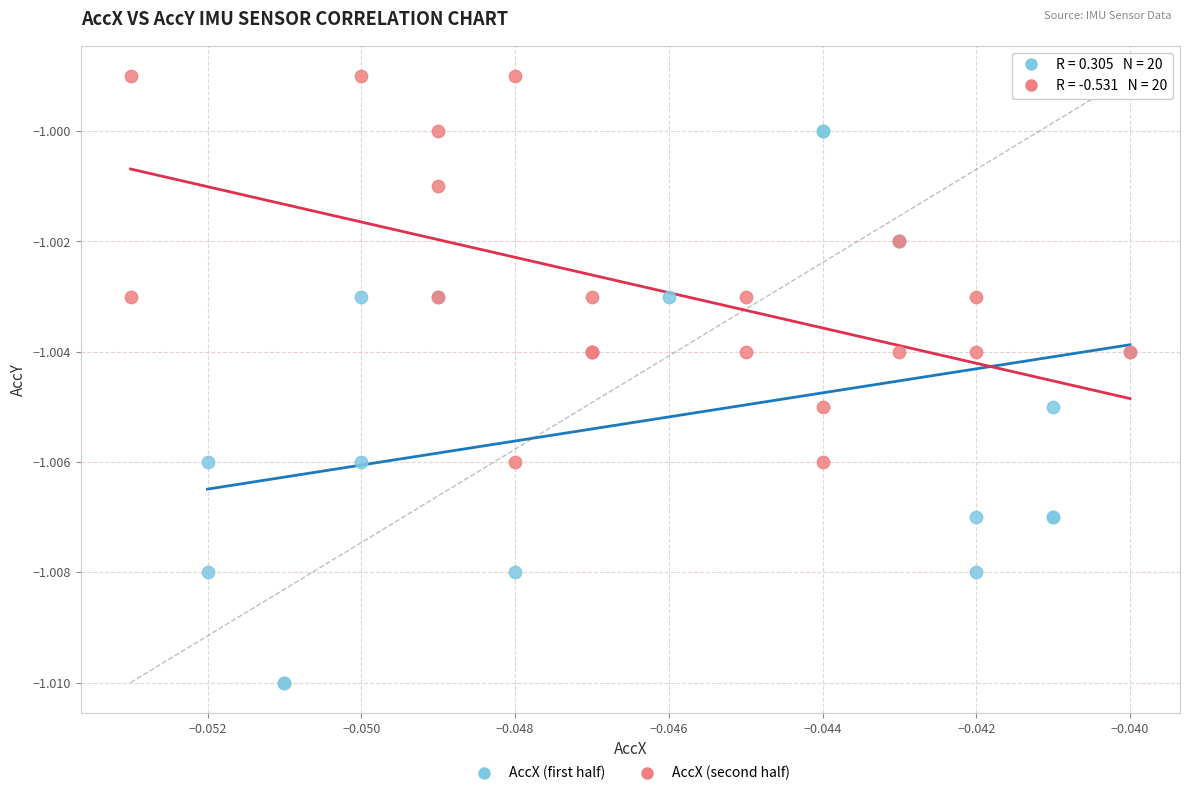

Which series reaches the minimum Y coordinate?

AccX (first half)